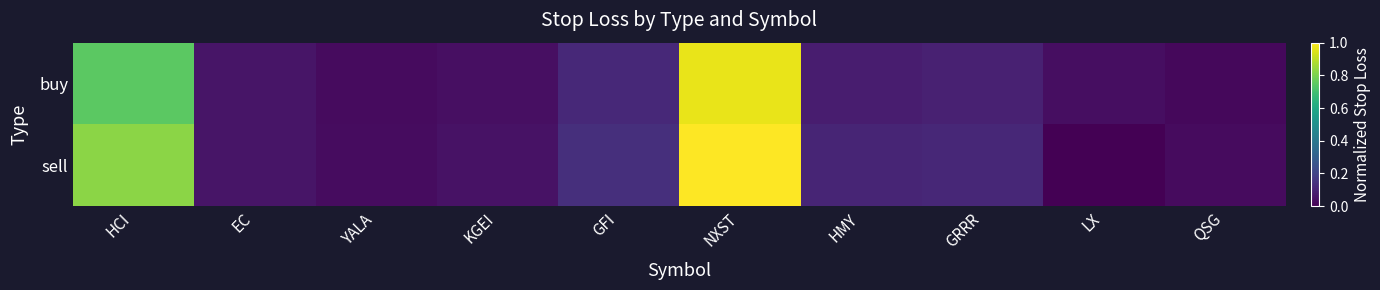

What is the total value across all series at HMY?

0.2